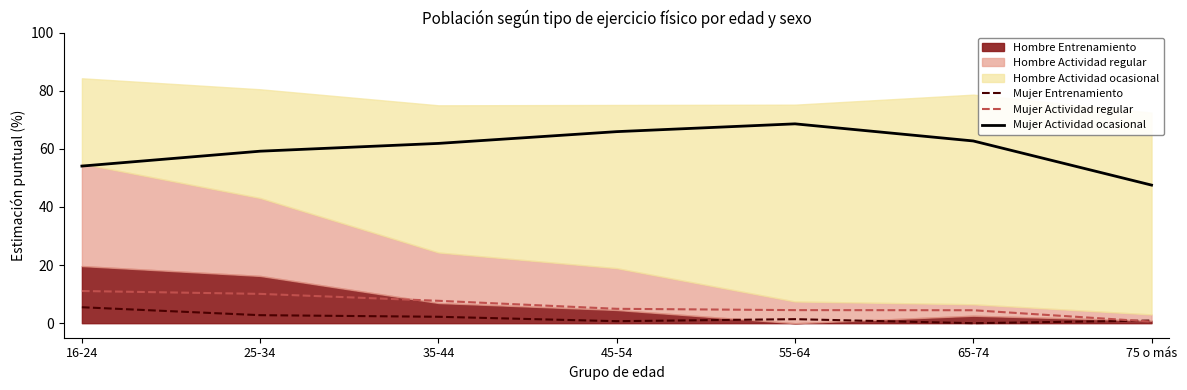

Between which two adjacent categories do Mujer Actividad regular and Mujer Entrenamiento first intersect?

65-74 and 75 o más